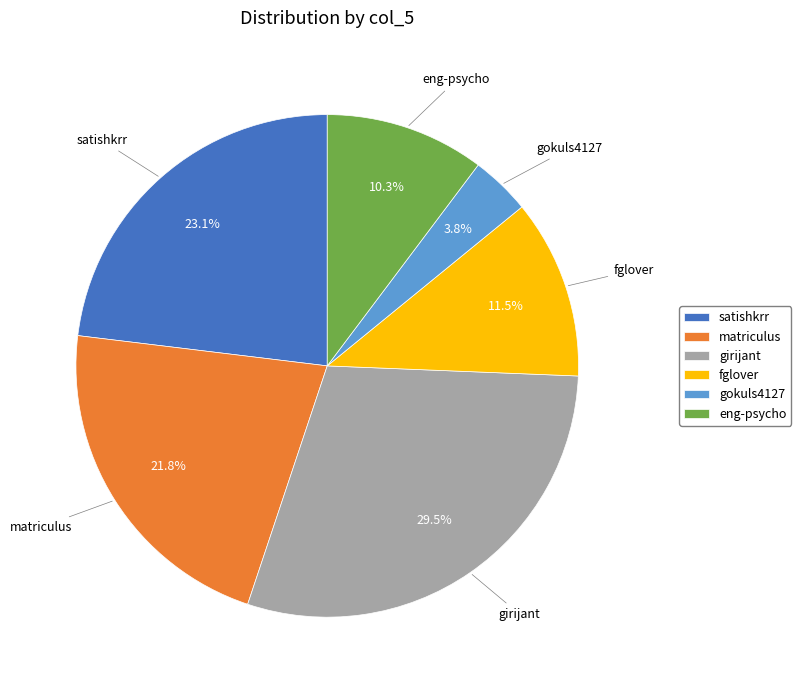

What percentage is the satishkrr slice, to the nearest percent?

23%